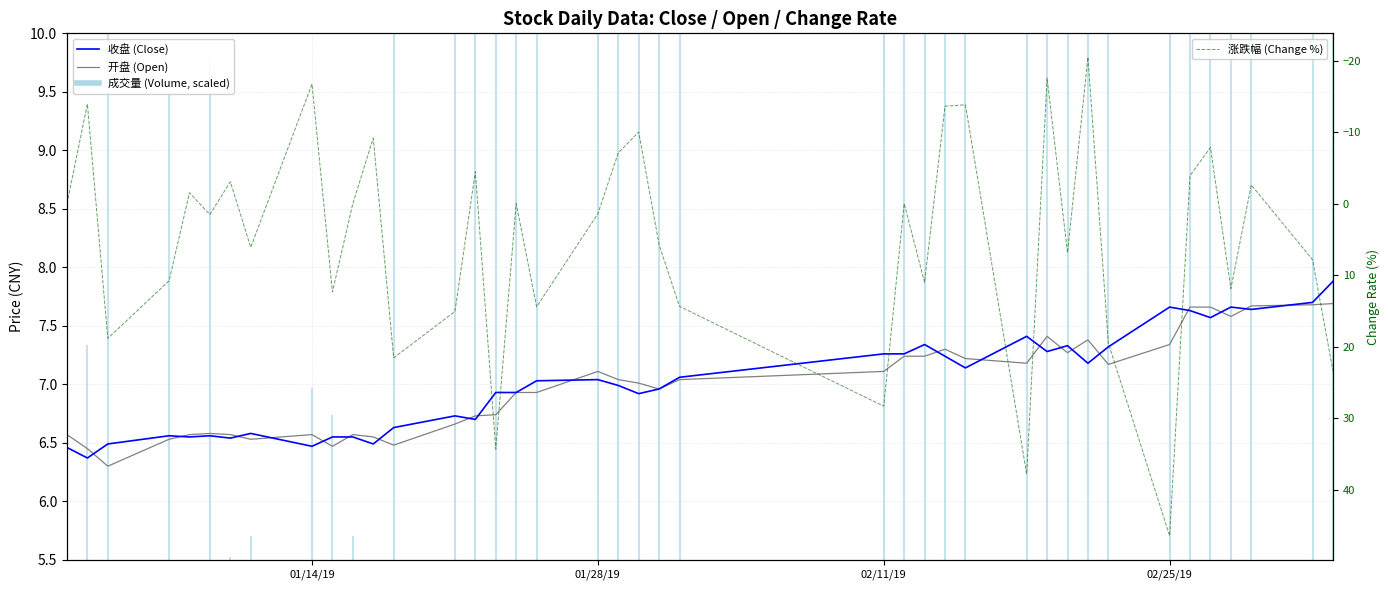

True or false: 收盘 (Close) has more than 0 points higher than both neighbors.

True